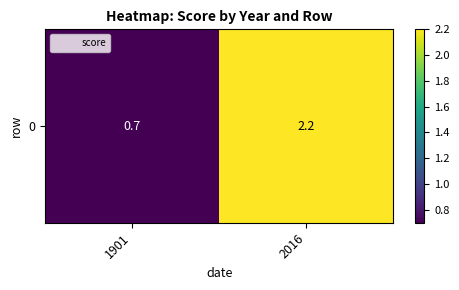

Rank the categories by value from highest to lowest.

2016, 1901